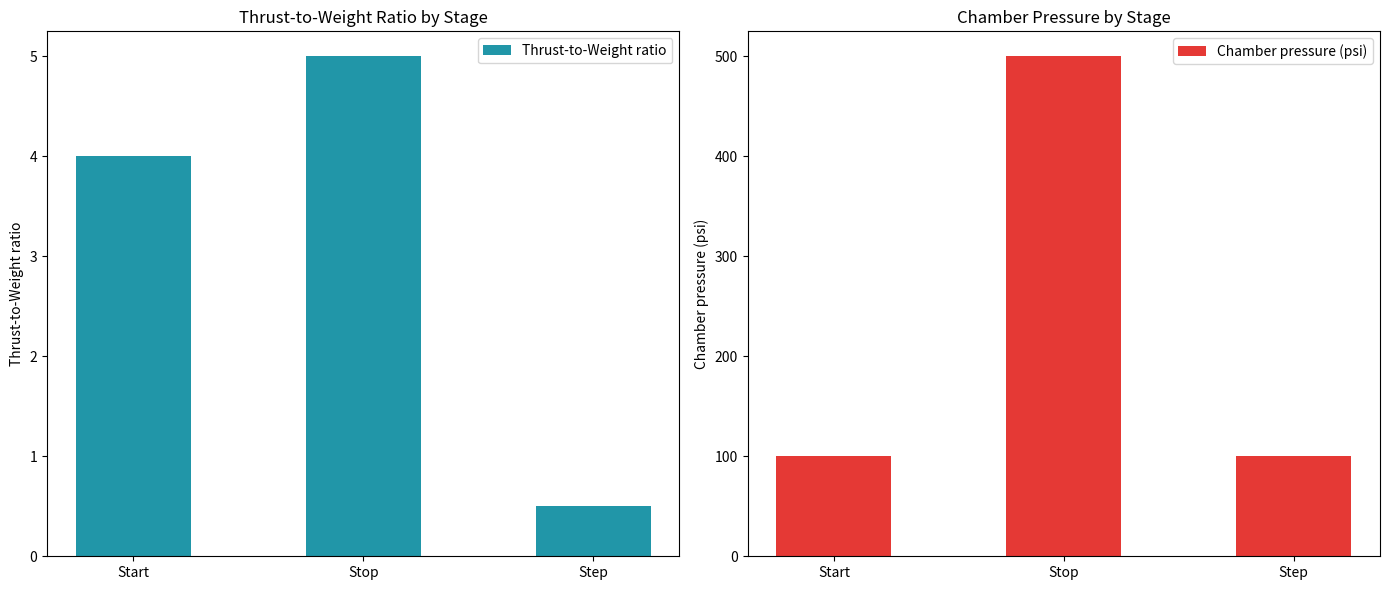

What are all the series names shown in the legend?

Thrust-to-Weight ratio, Chamber pressure (psi)